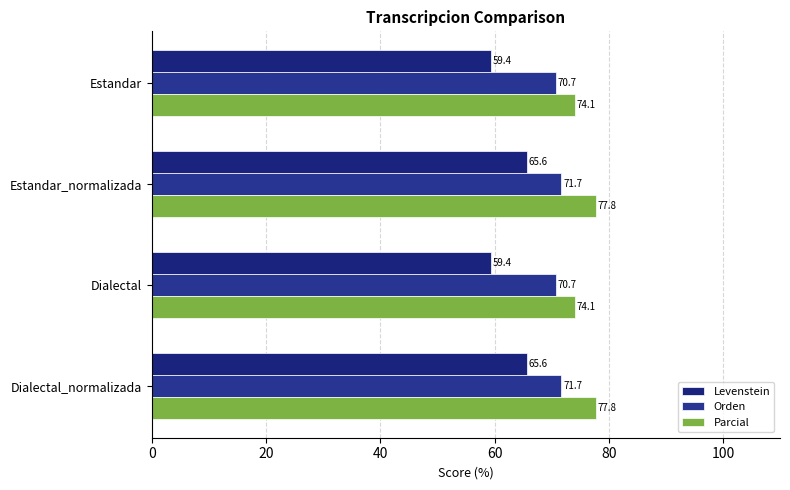

What is the maximum value shown in the chart?

77.8